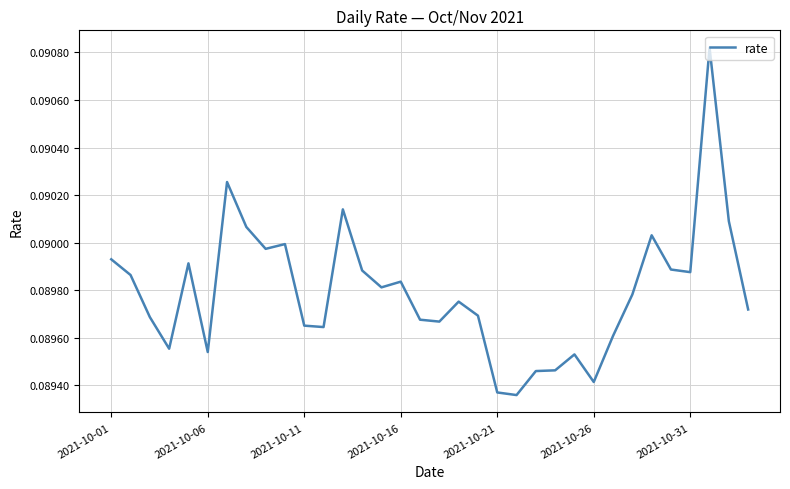

The chart shows a value of 0.0 at 2021-10-06. True or false?

False